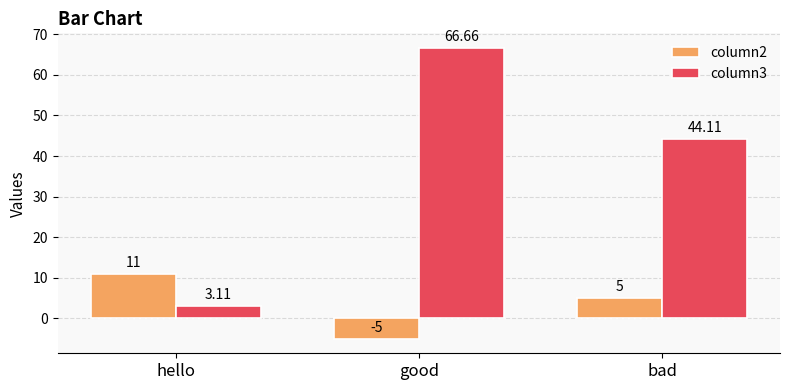

What is the difference between the highest and lowest values at hello?

7.9